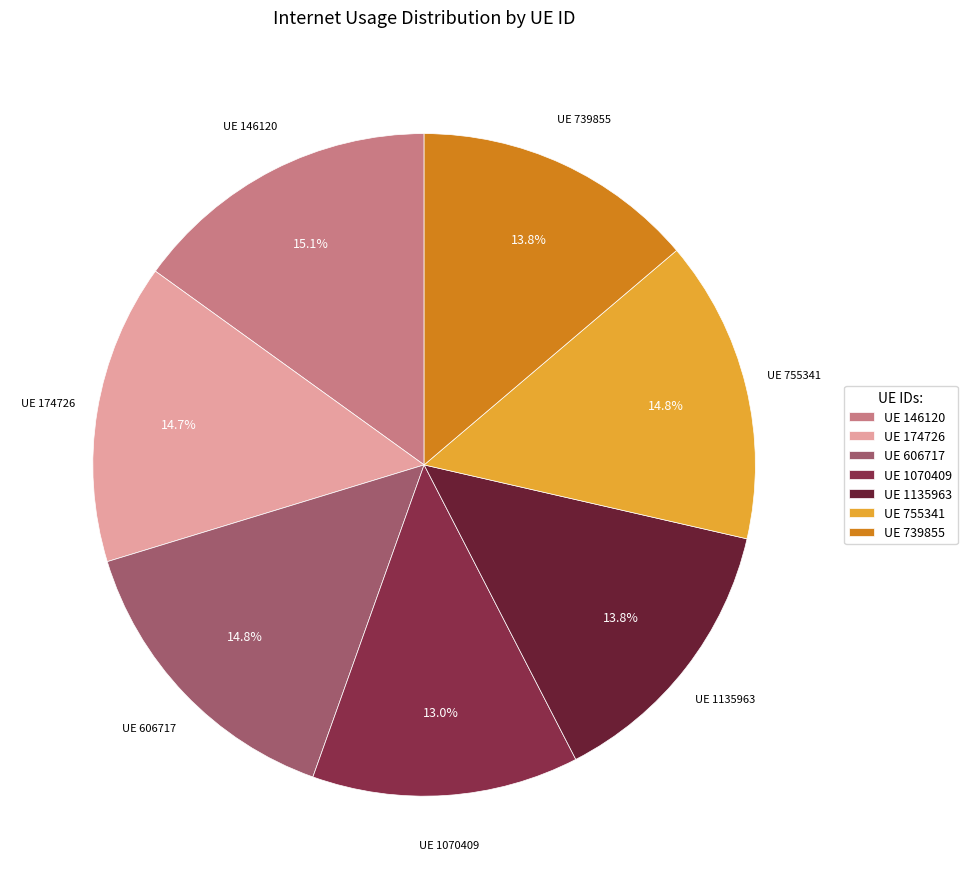

What is the ratio of the value at UE 606717 to the value at UE 755341?

1.0